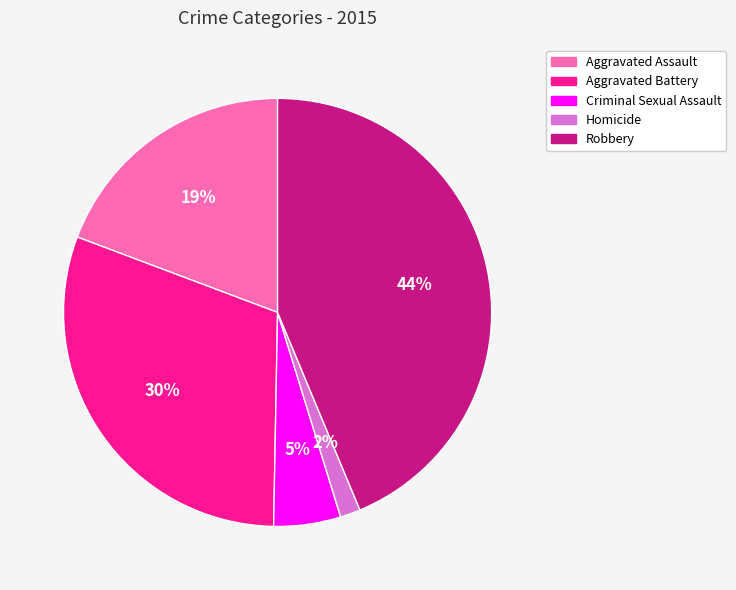

Between Aggravated Assault and Criminal Sexual Assault, which is larger?

Aggravated Assault